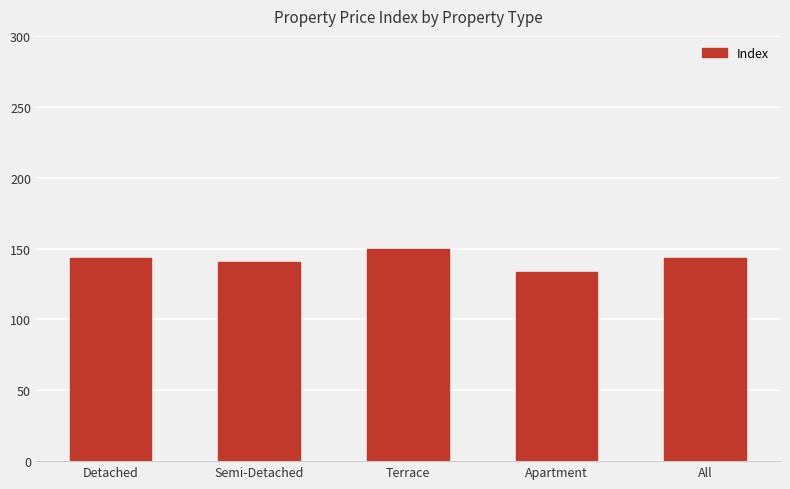

Reading right to left, extract all data points from this chart.

All=143.5	Apartment=133.4	Terrace=149.6	Semi-Detached=140.7	Detached=143.5